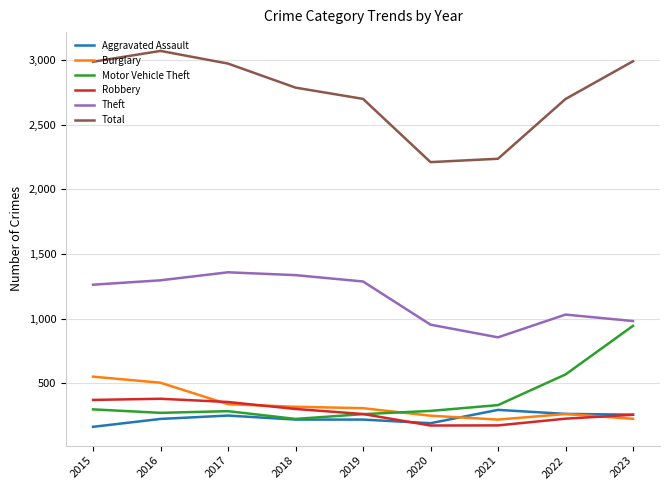

Is this an area chart (filled region under the line)?

No